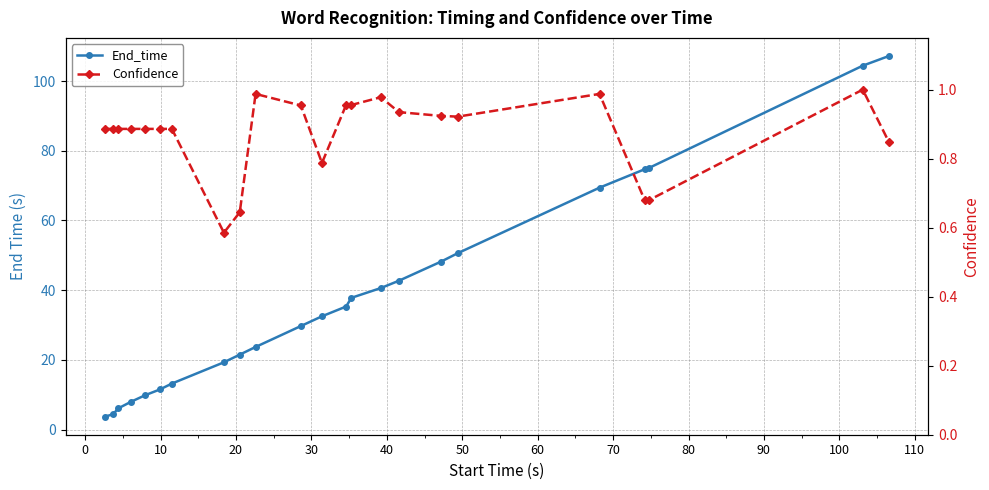

Is the value of Confidence at 17 greater than the value of End_time at 110?

No